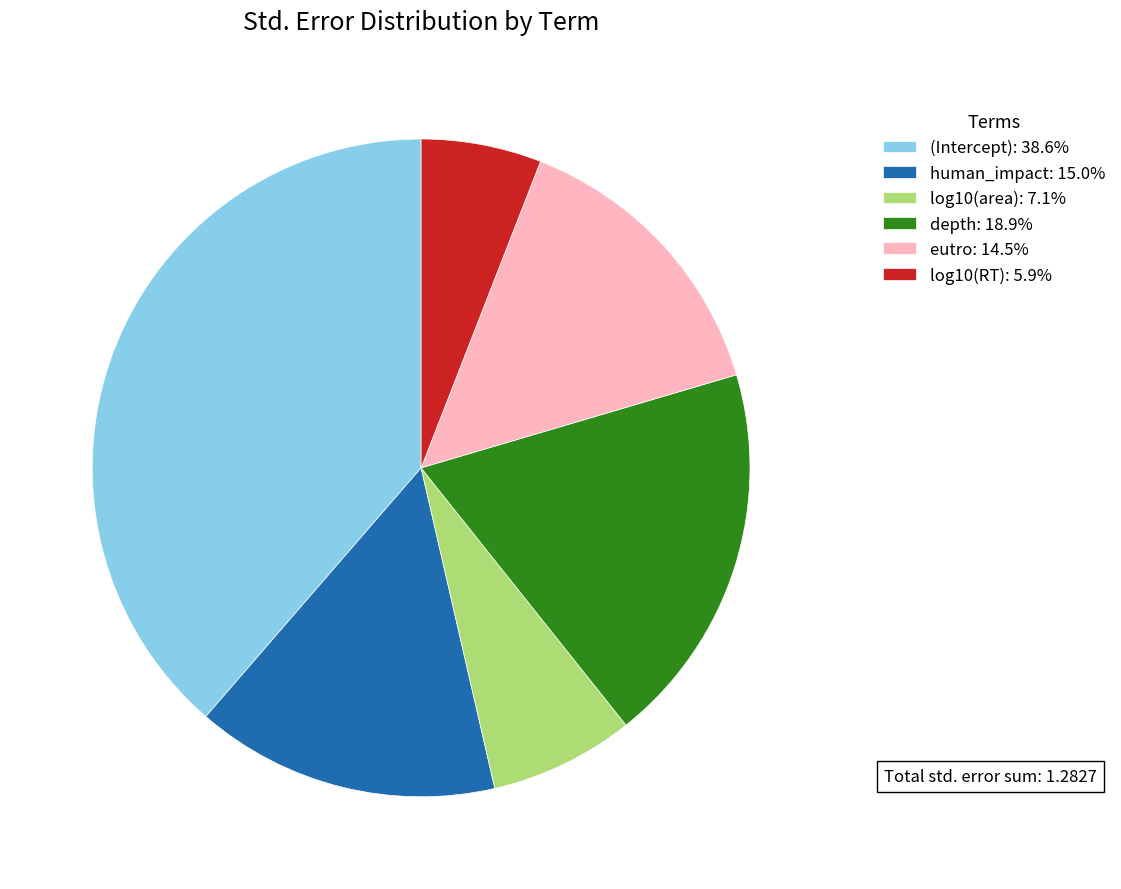

Which slice is the smallest?

log10(RT)